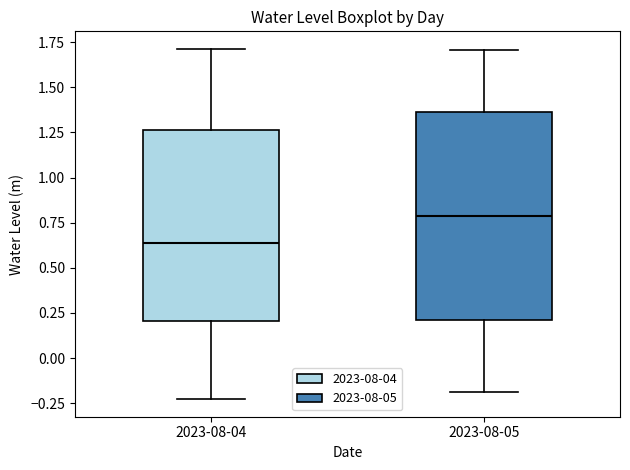

Reading left to right, transcribe this box plot: for each box, give where its median line is, the range the box spans, and where its two whiskers end, as read against the y-axis. The values are not printed on the chart, so give them approximately, as read against the axis.

2023-08-04: median 0.65, box 0.20 to 1.25, whiskers -0.25 to 1.70
2023-08-05: median 0.80, box 0.20 to 1.35, whiskers -0.20 to 1.70